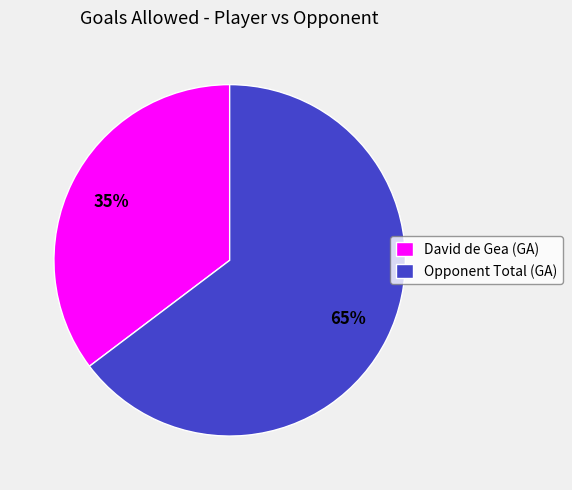

Does any single category account for the majority?

Yes